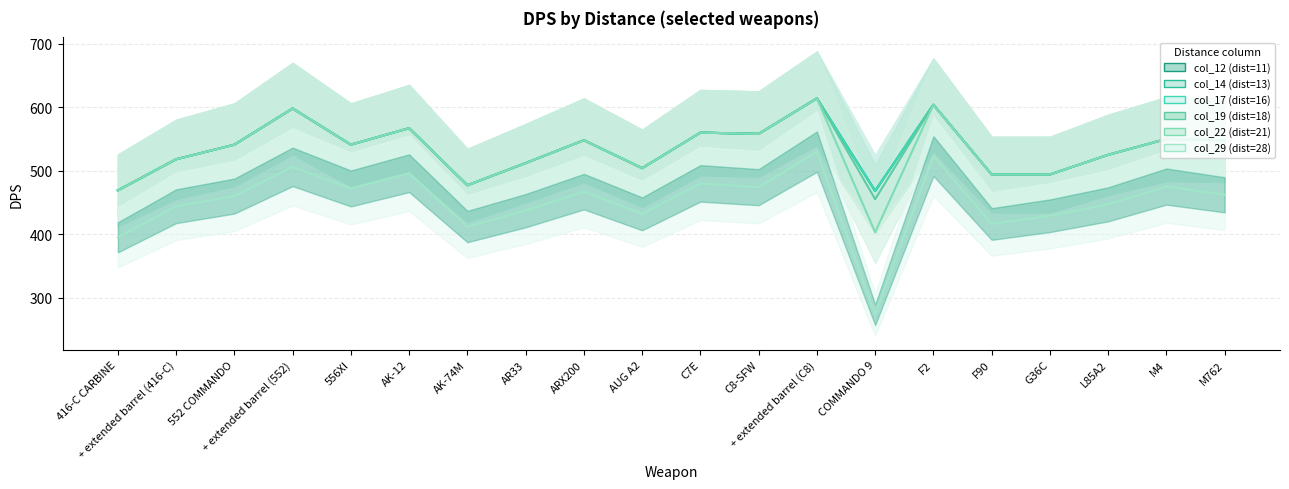

What is the total value across all series at 556XI?

3177